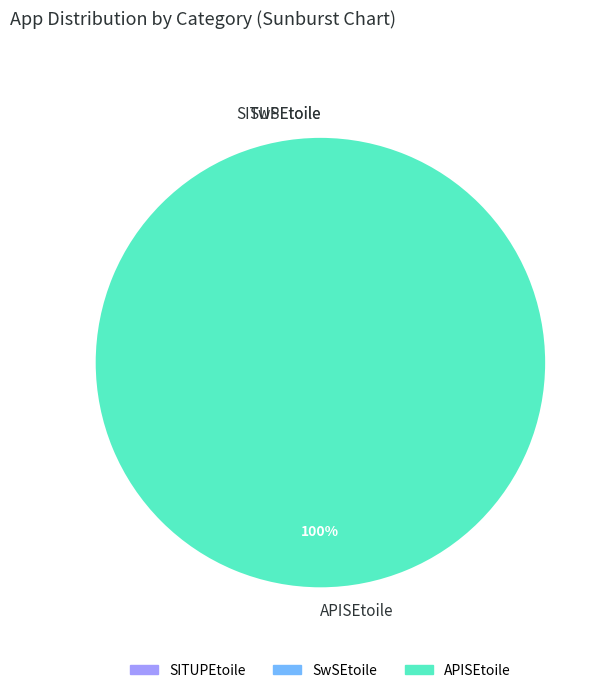

Does APISEtoile represent more than half of the total?

Yes